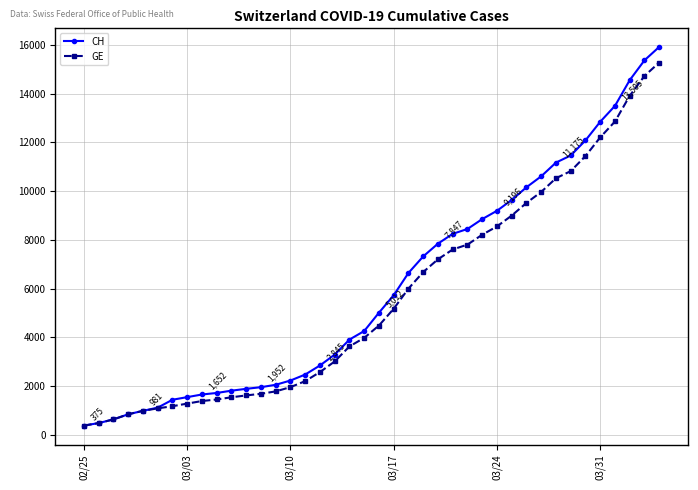

What are all the series names shown in the legend?

CH, GE